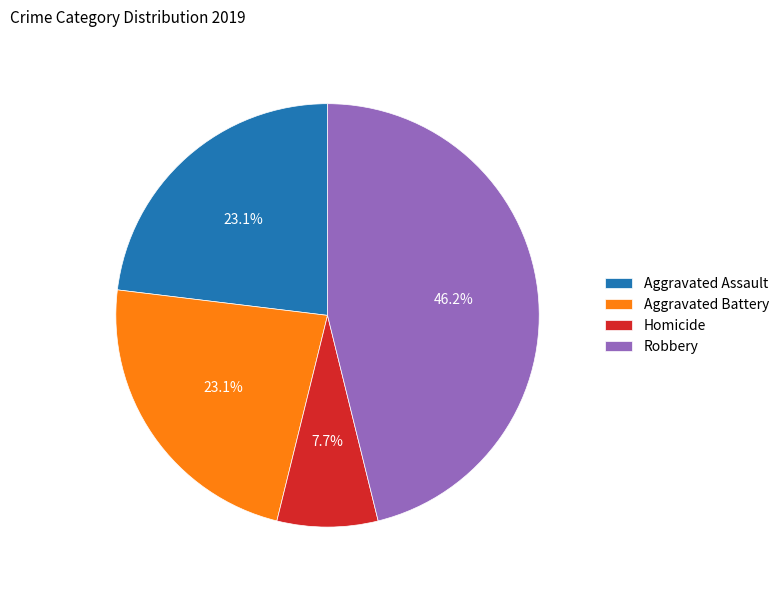

To the nearest percent, what is the difference between the largest and smallest slice percentages?

38%